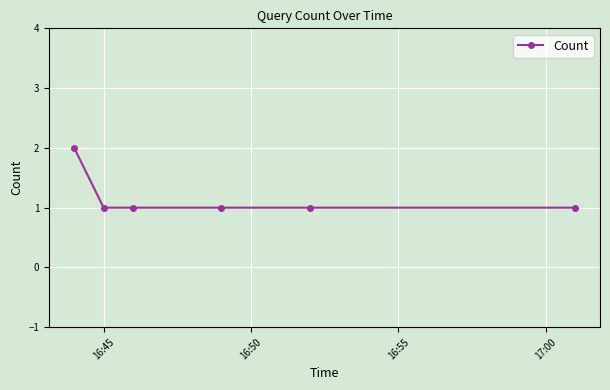

What is the sum of all values?

7